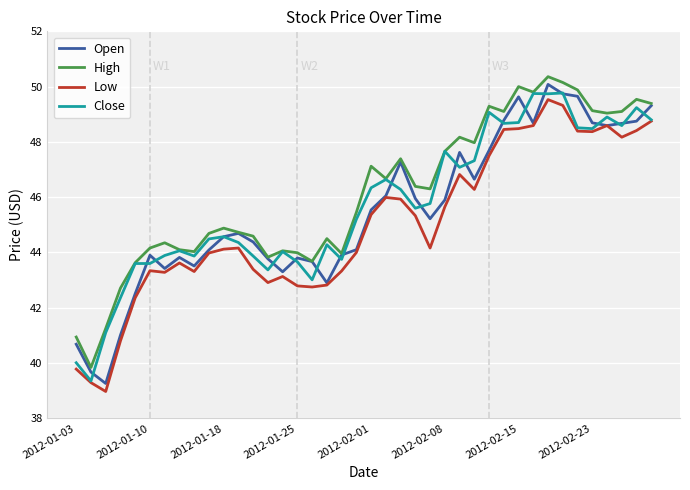

What is the minimum value for High?

39.8